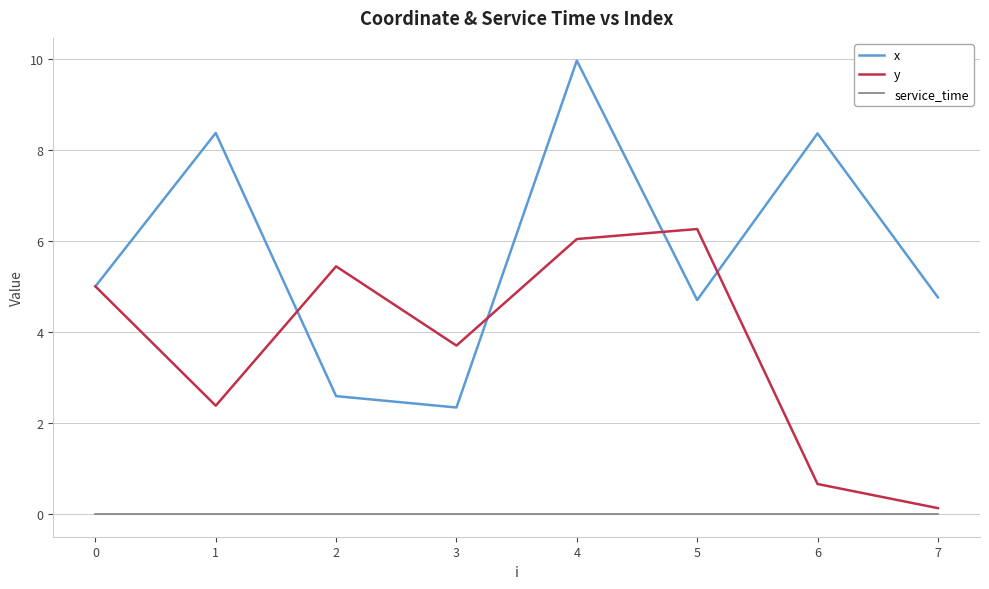

Which series has the largest total across all categories?

x